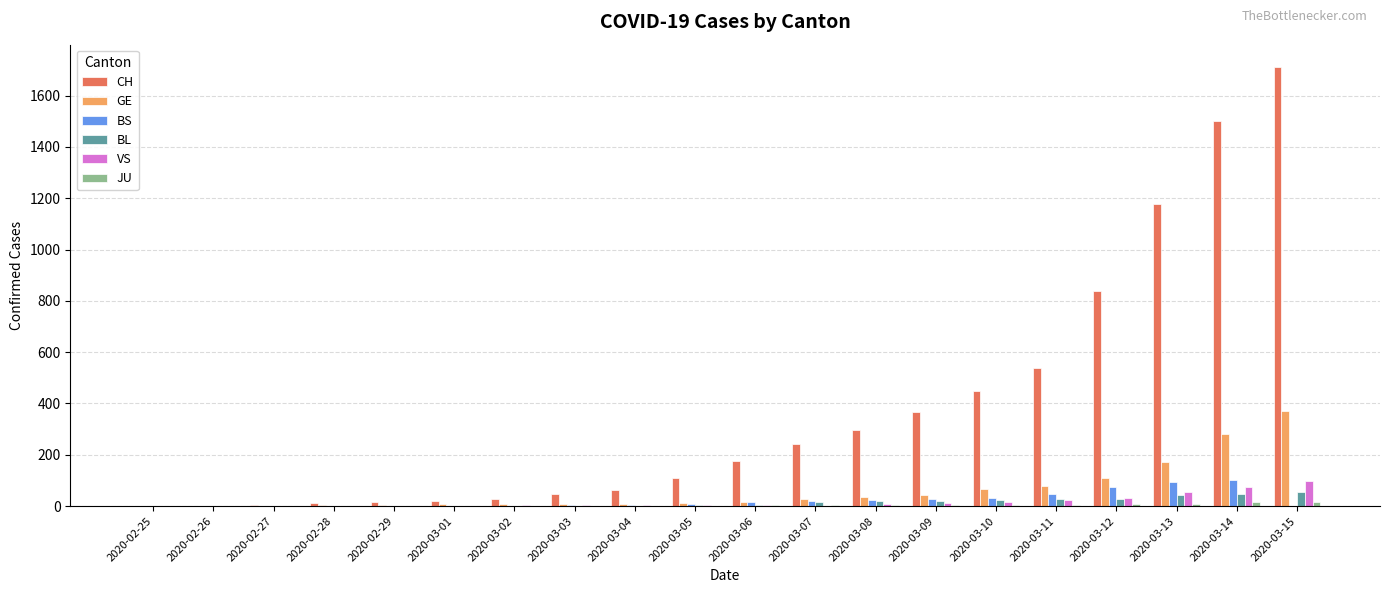

The value of VS at 2020-03-07 is 58. True or false?

False